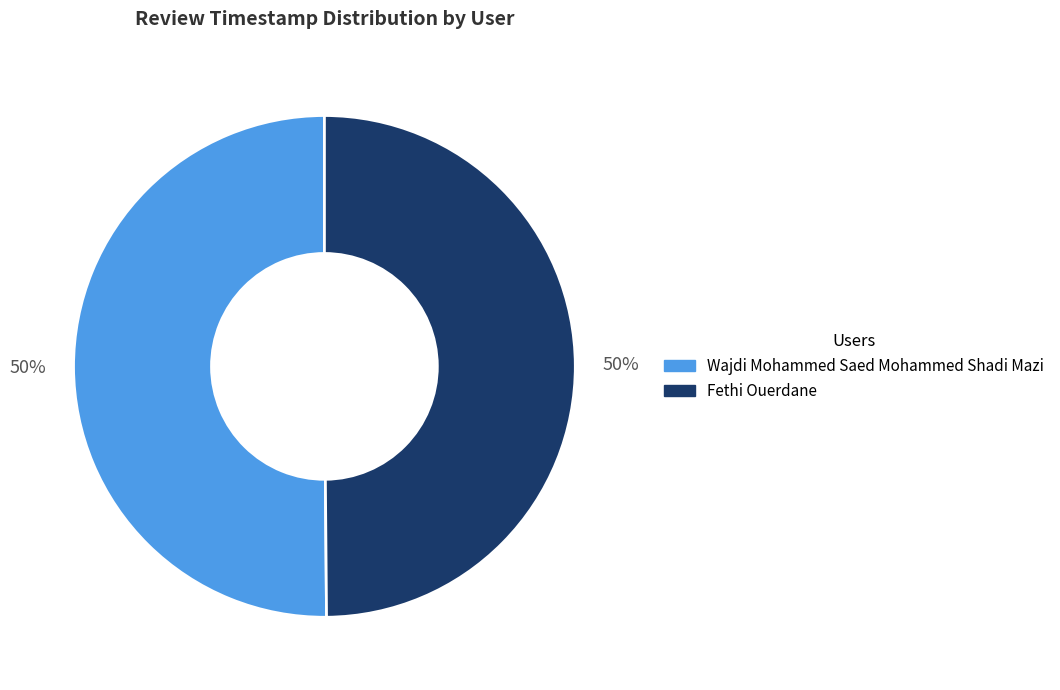

To the nearest percent, what is the combined percentage of Wajdi Mohammed Saed Mohammed Shadi Mazi and Fethi Ouerdane?

100%